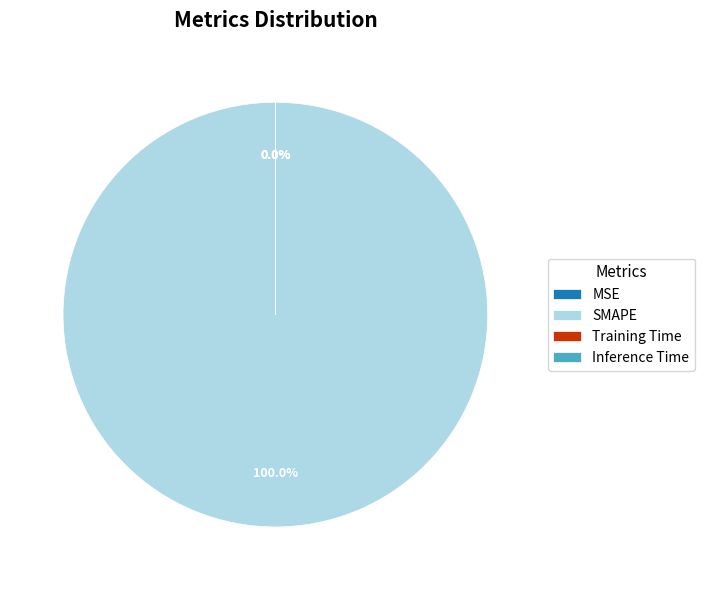

What is the largest slice in the pie chart?

SMAPE